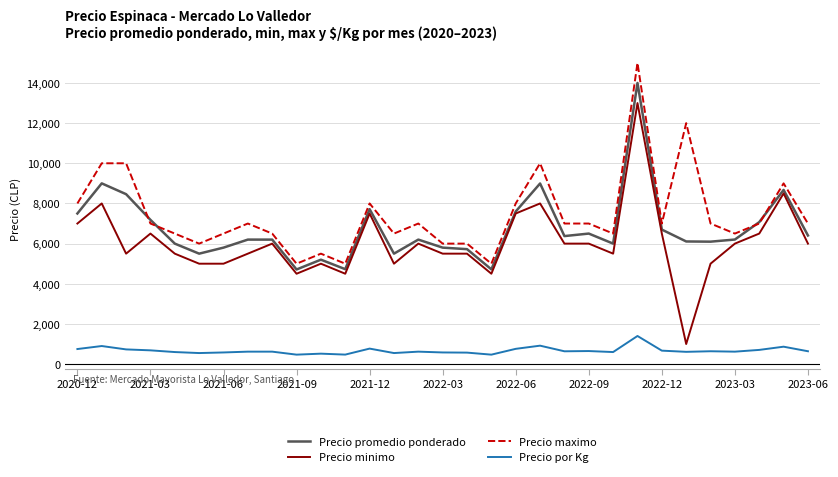

How many lines are shown in the chart?

4